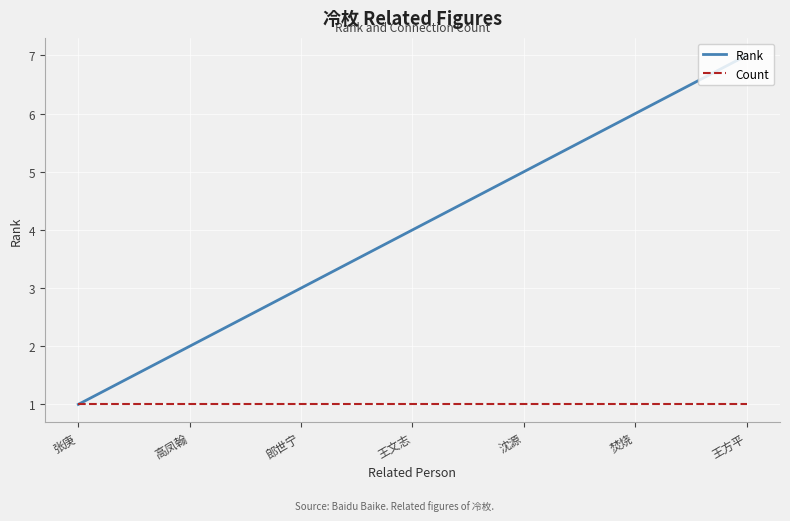

Which series has the largest range (max minus min)?

Rank